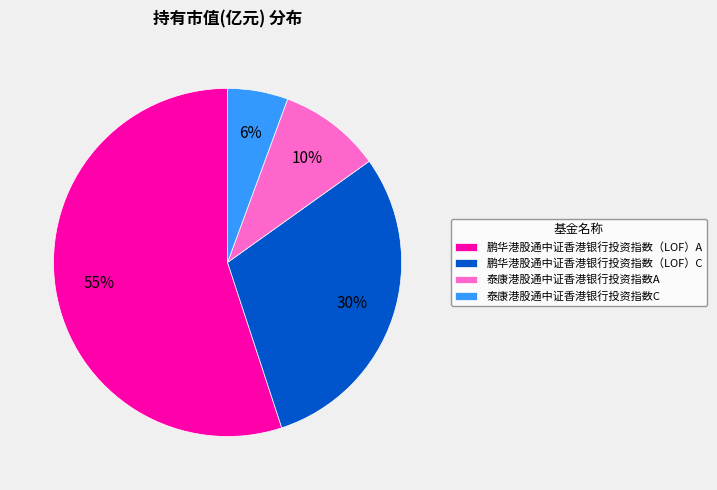

To the nearest percent, what is the average slice percentage?

25%